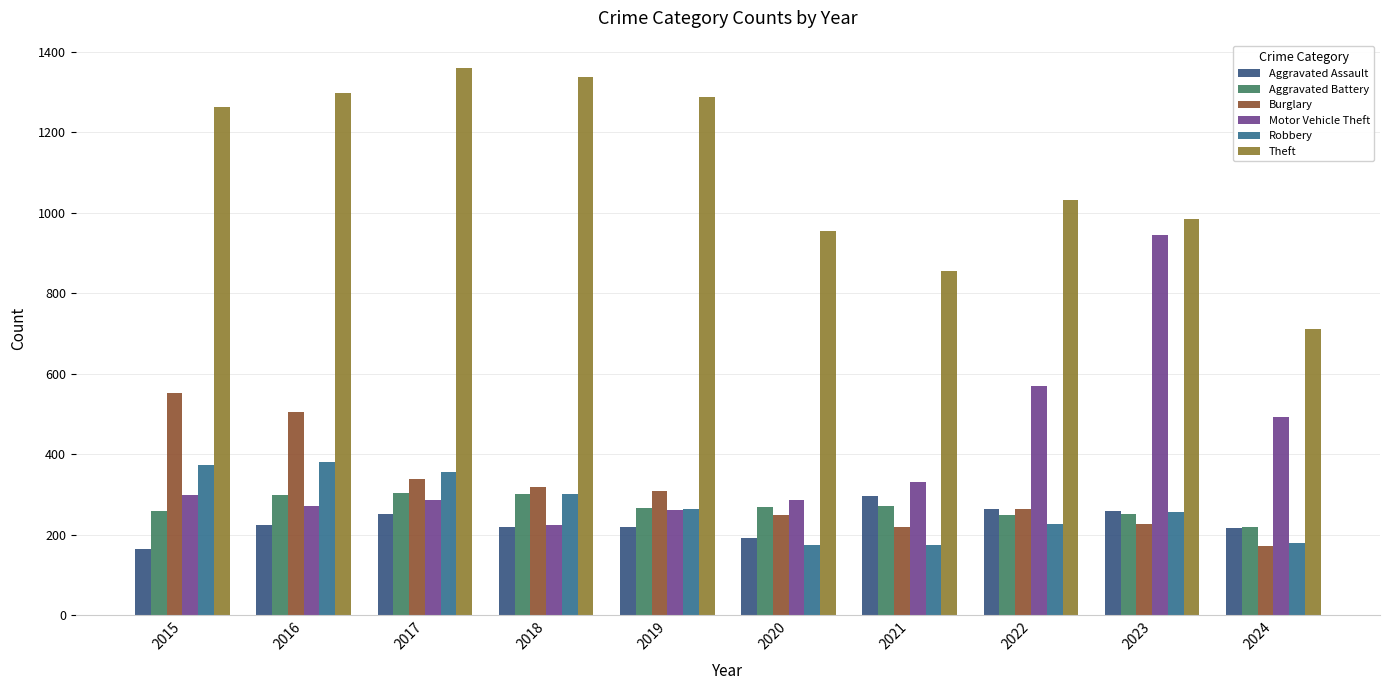

Is the value of Motor Vehicle Theft at 2018 greater than the value of Theft at 2022?

No